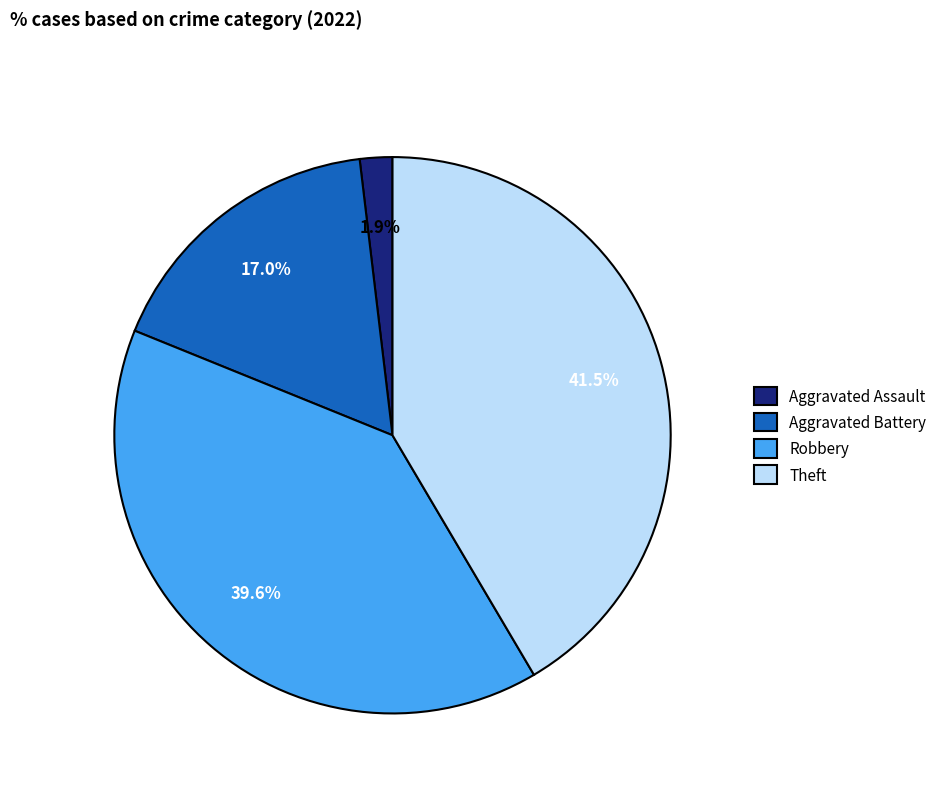

Rank the categories by value from lowest to highest.

Aggravated Assault, Aggravated Battery, Robbery, Theft